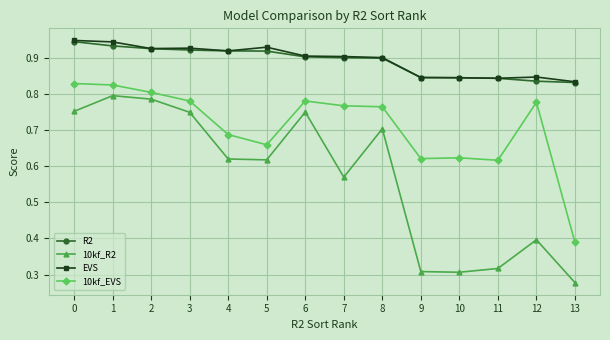

The 10kf_EVS series shows 0.8 at 1. True or false?

True